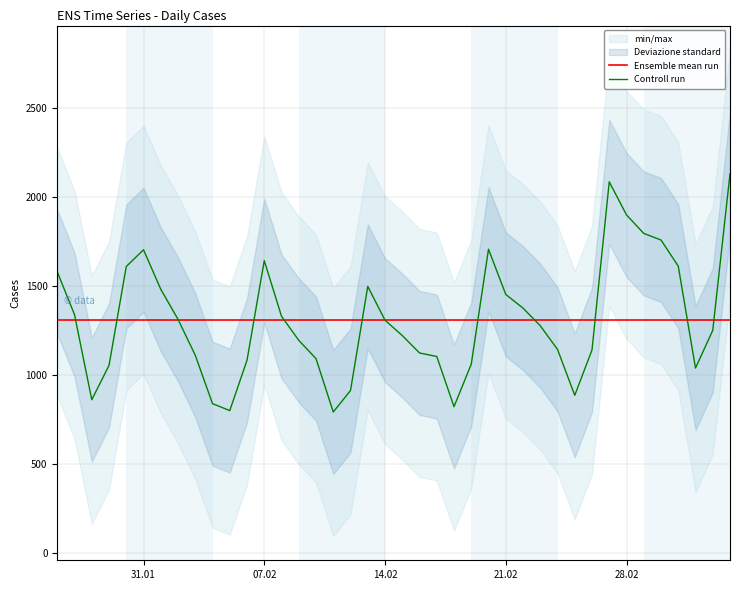

Is this an area chart (filled region under the line)?

No